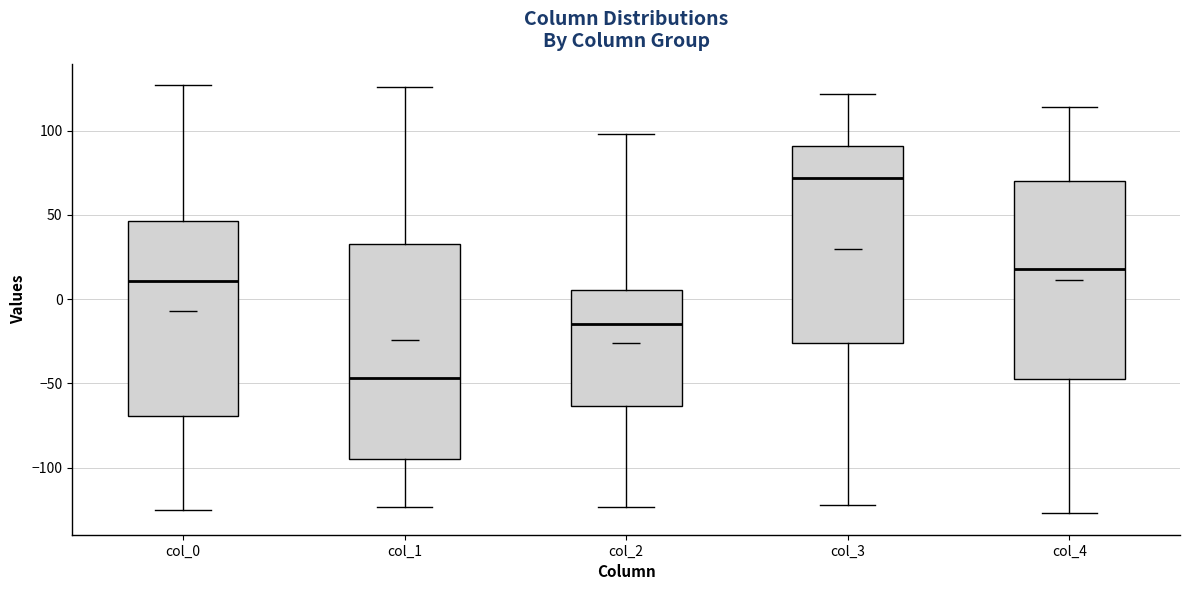

Which box is the tallest, from its lower edge to its upper edge?

col_1